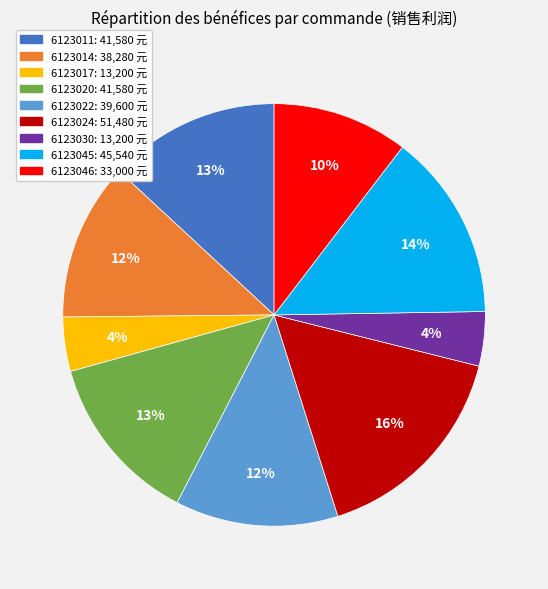

What is the ratio of the value at 6123017 to the value at 6123030?

1.0